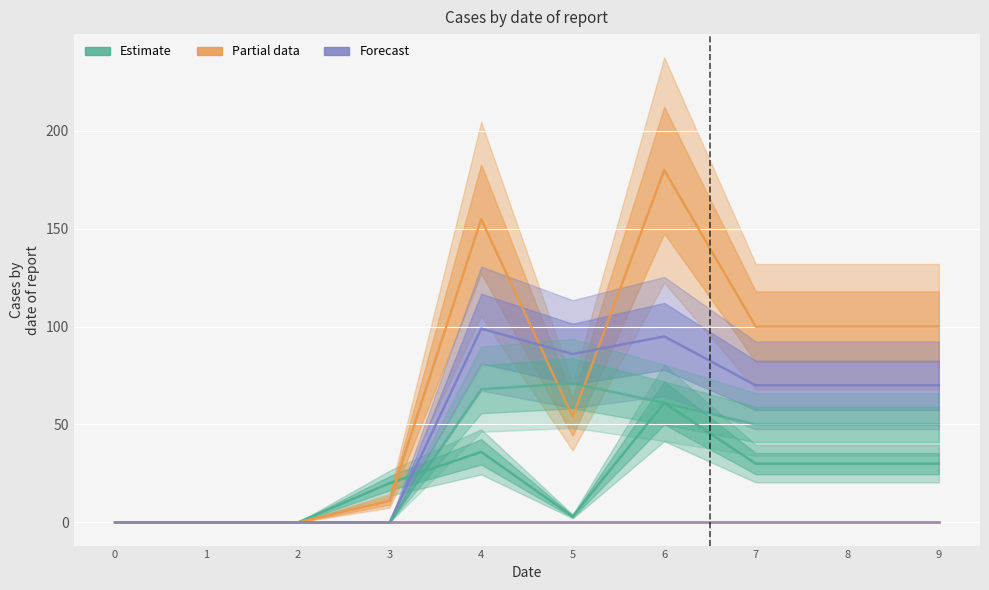

Reading left to right, transcribe all the data shown in this chart.

2: 0	0	0	20	36	3	61	30	30	30
4: 0	0	0	11	155	54	180	100	100	100
1: 0	0	0	0	99	86	95	70	70	70
3: 0	0	0	0	68	71	61	50	50	50